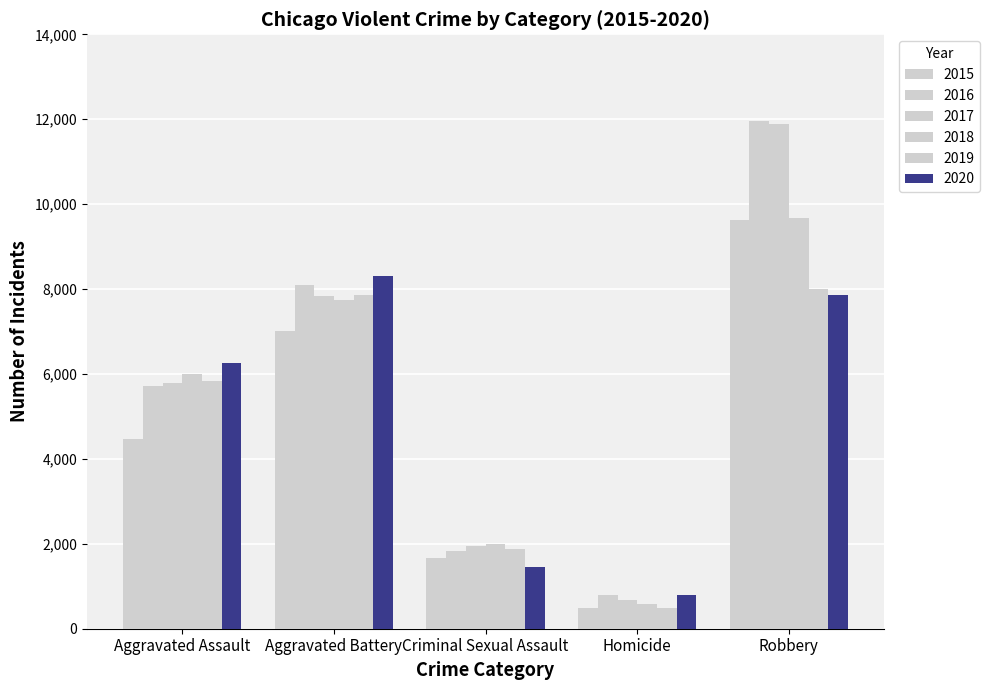

What is the difference between the 2016 values at Robbery and Homicide?

11174